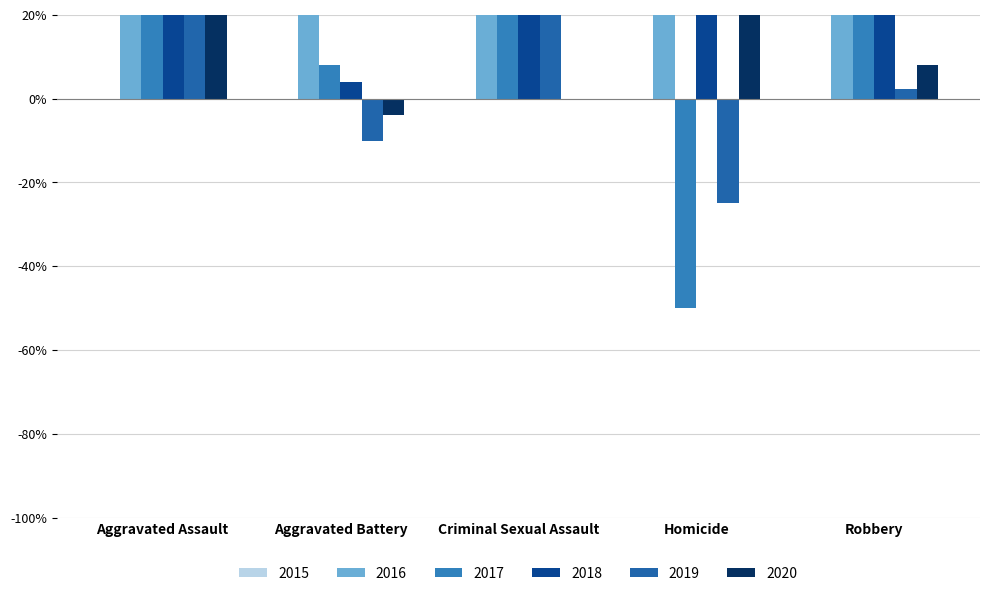

Are the bars horizontal?

No